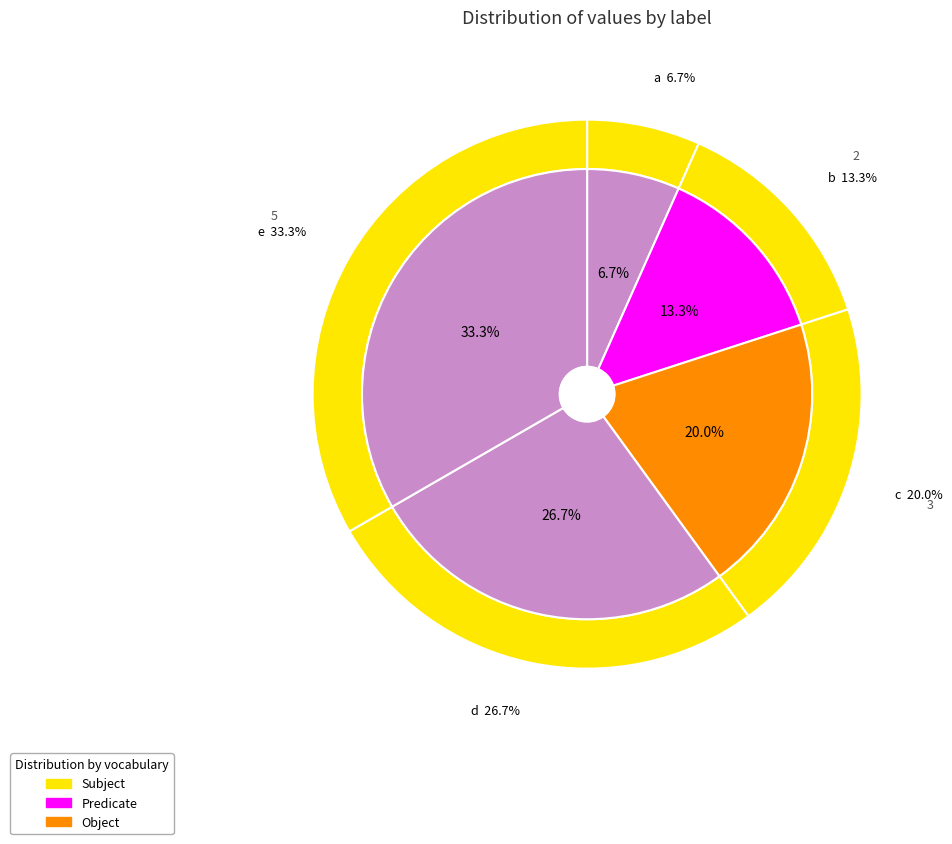

What is the total percentage of a and c?

26.7%